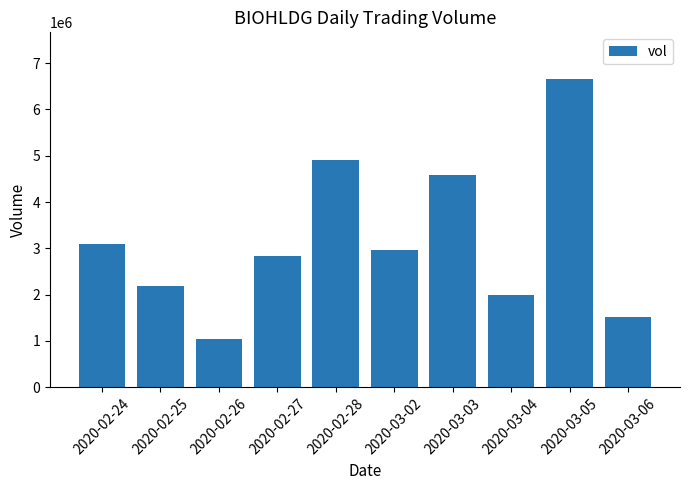

Reading left to right, what are all the values shown in this chart?

2020-02-24=3091700	2020-02-25=2196400	2020-02-26=1036500	2020-02-27=2831500	2020-02-28=4917700	2020-03-02=2969800	2020-03-03=4588600	2020-03-04=1986600	2020-03-05=6665500	2020-03-06=1515500